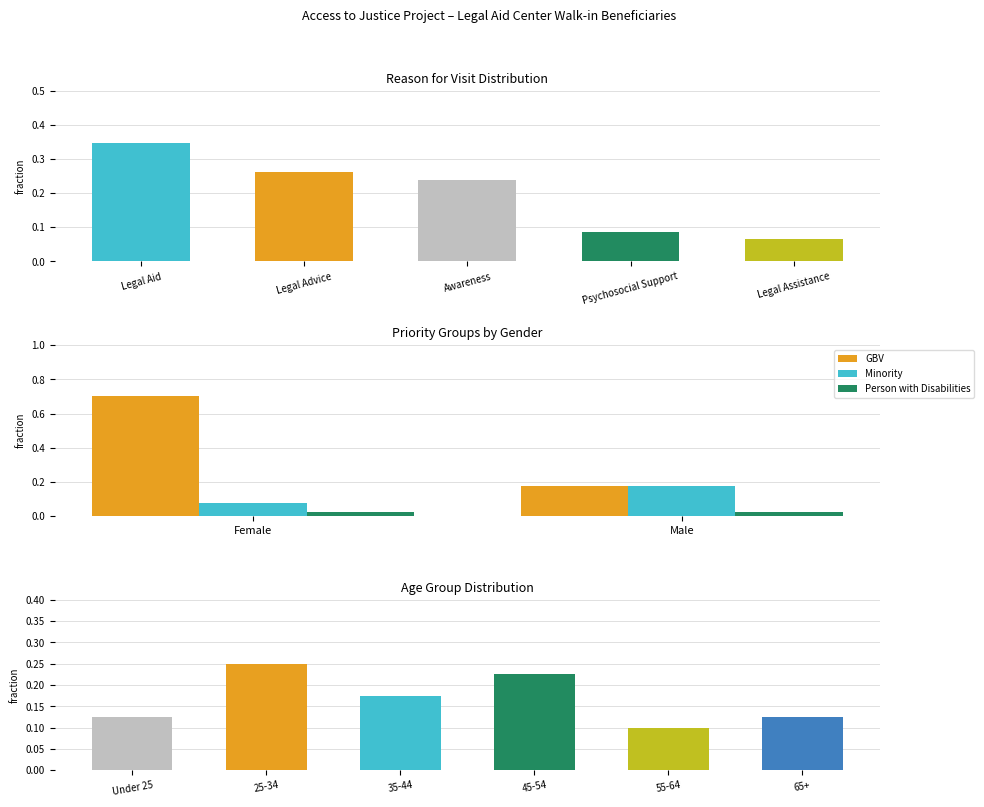

At which category is the sum across all series the highest?

Female